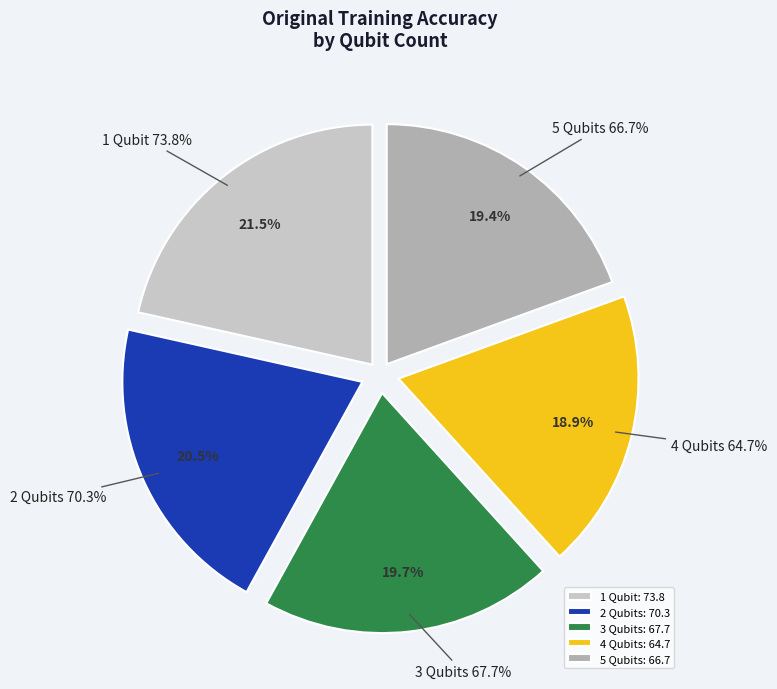

To the nearest percent, what is the average slice percentage?

20%